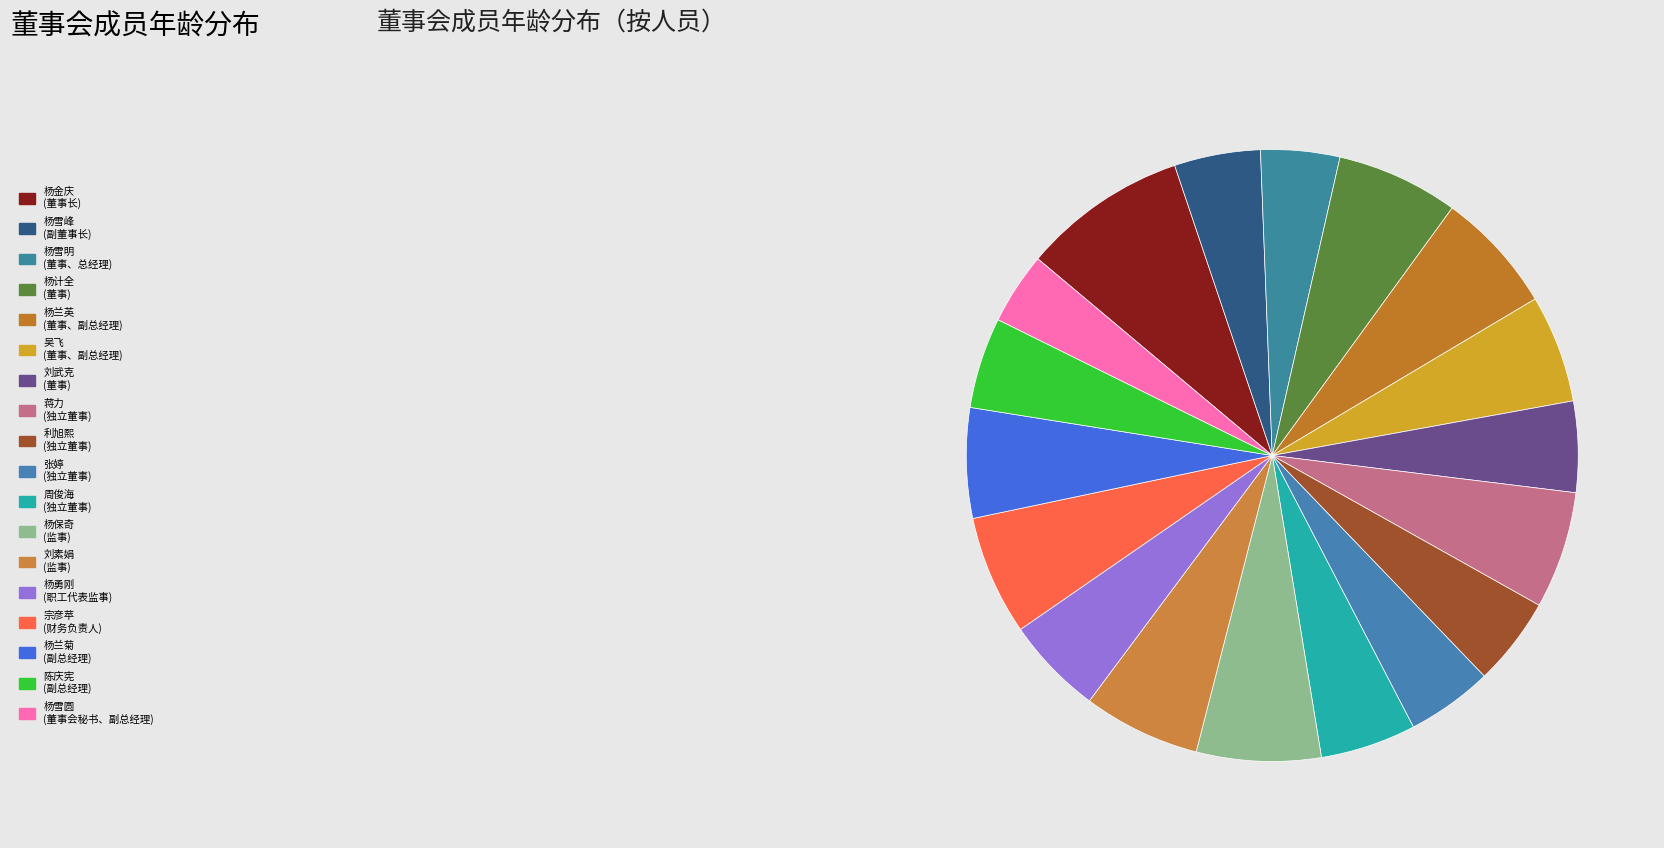

To the nearest percent, what is the difference between the largest and smallest slice percentages?

5%